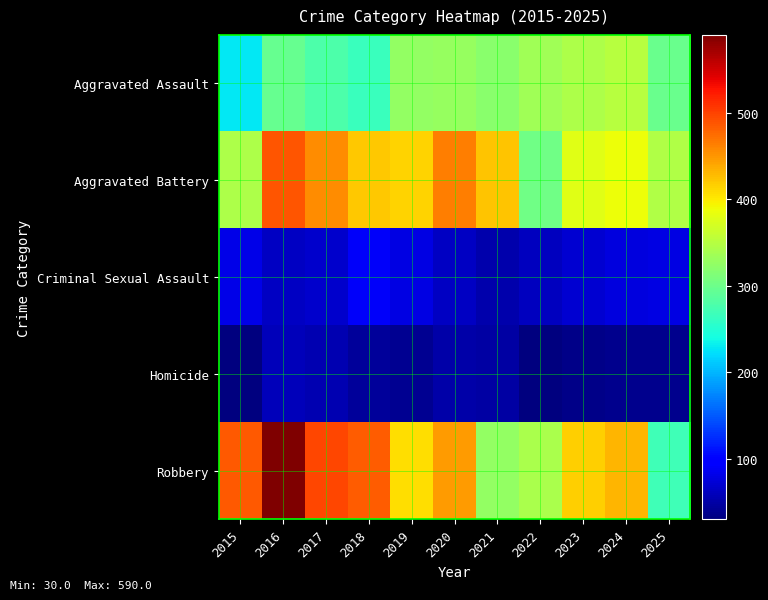

What is the smallest value displayed?

30